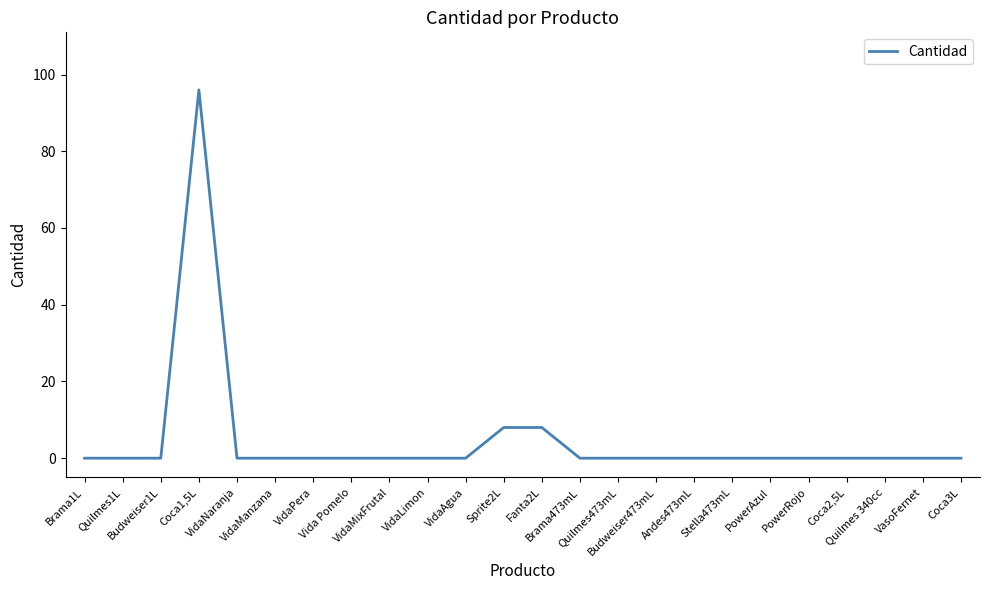

What is the maximum value shown in the chart?

96